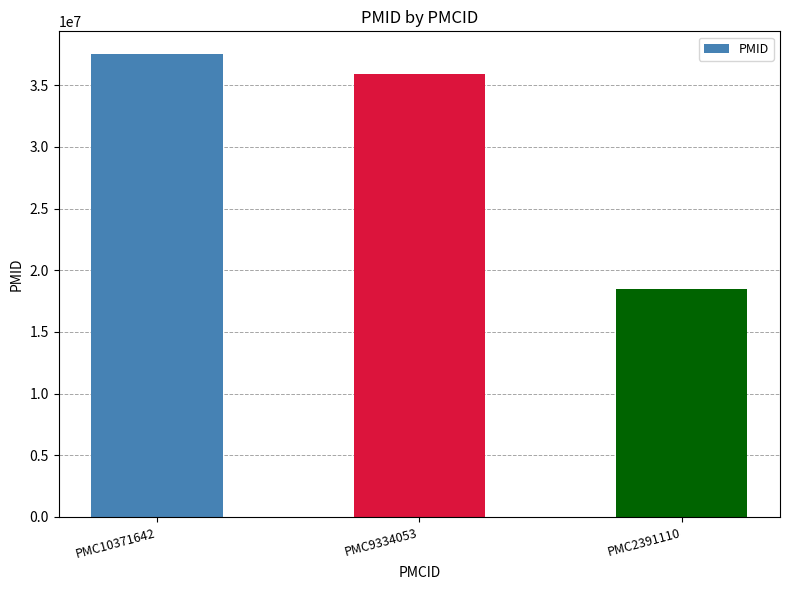

At which category does the chart reach its minimum across all series?

PMC2391110